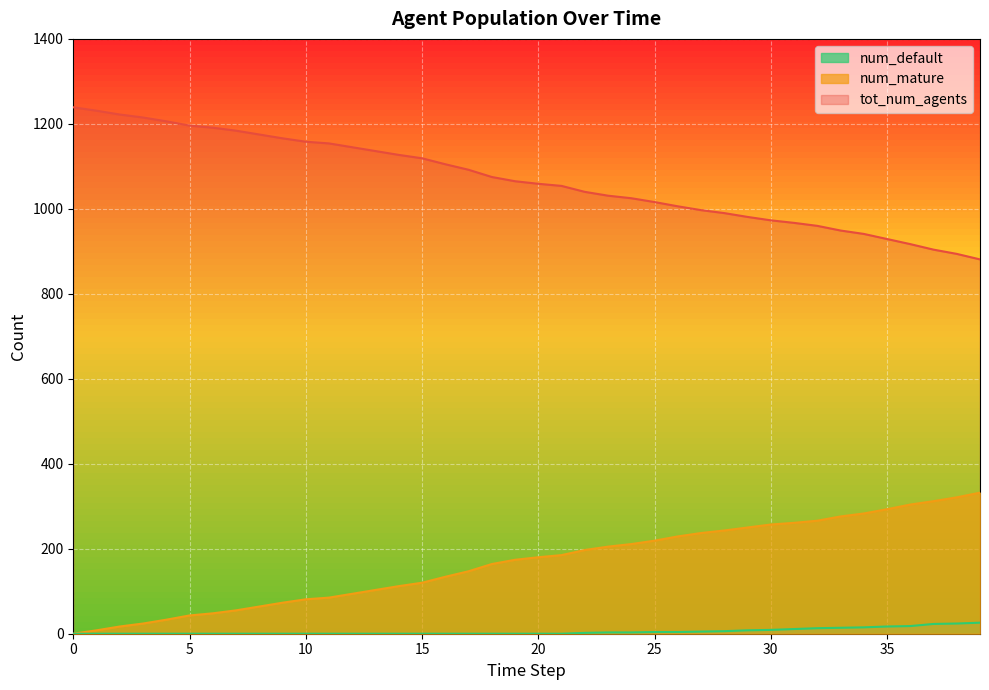

Between 14 and 21, which is larger?

14